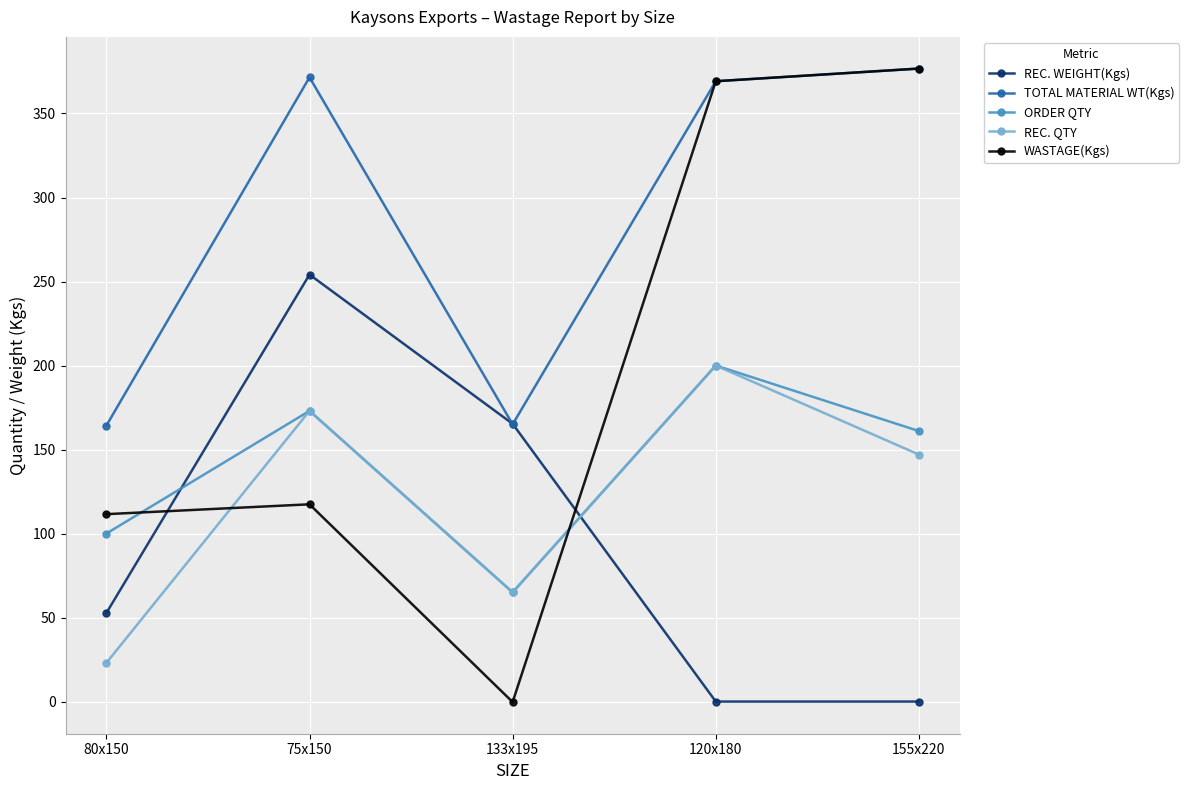

The TOTAL MATERIAL WT(Kgs) series shows 371.5 at 75x150. True or false?

True